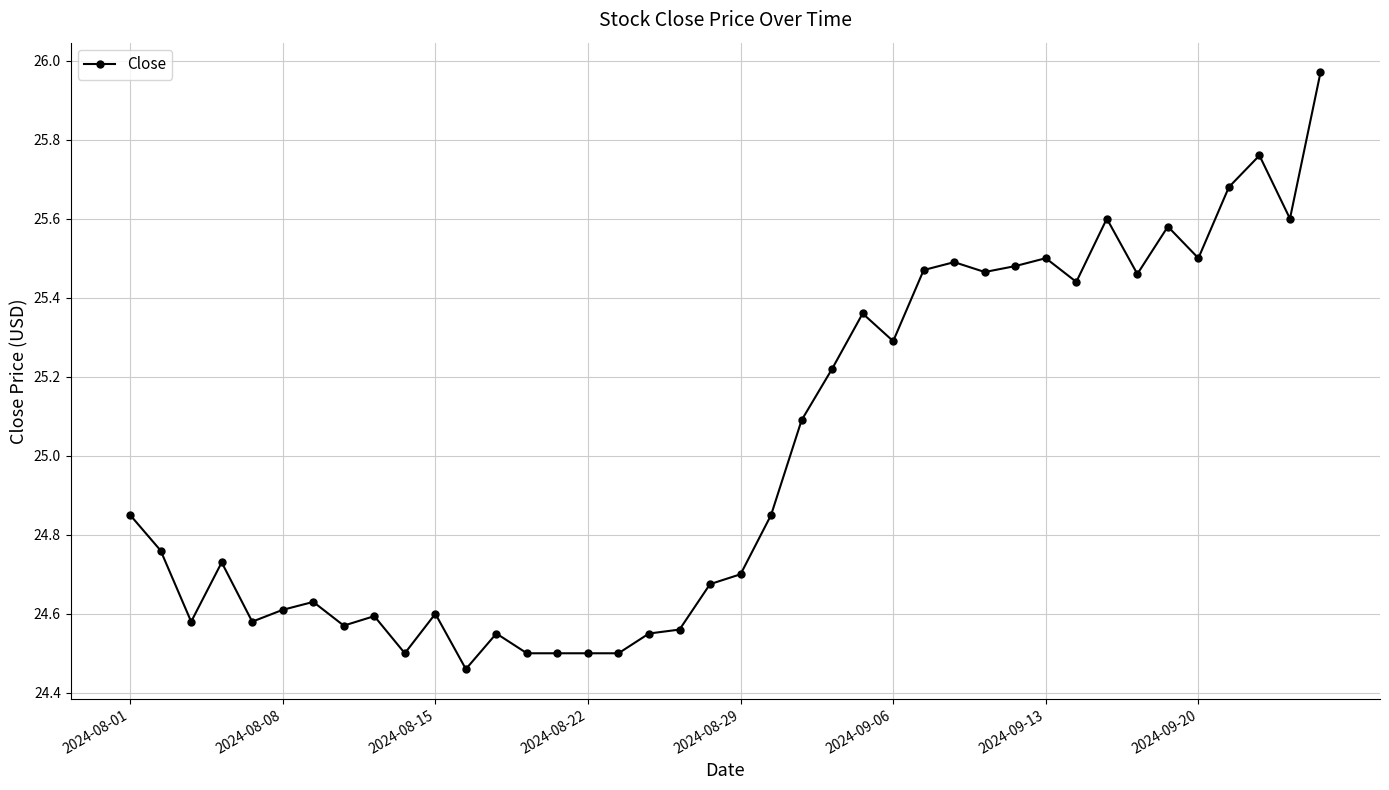

True or false: there are more than 1 points higher than both neighbors.

True